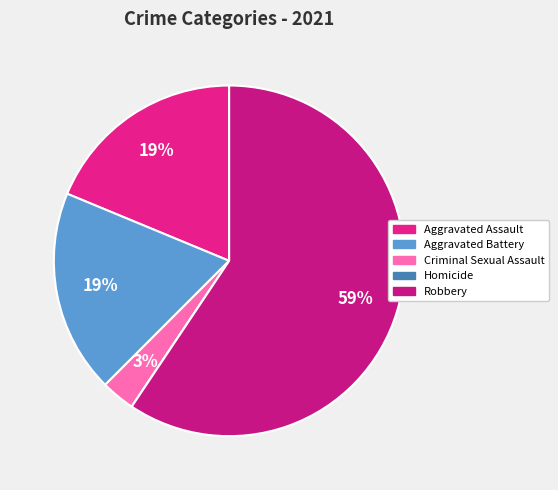

Which category has the smallest portion of the pie?

Homicide